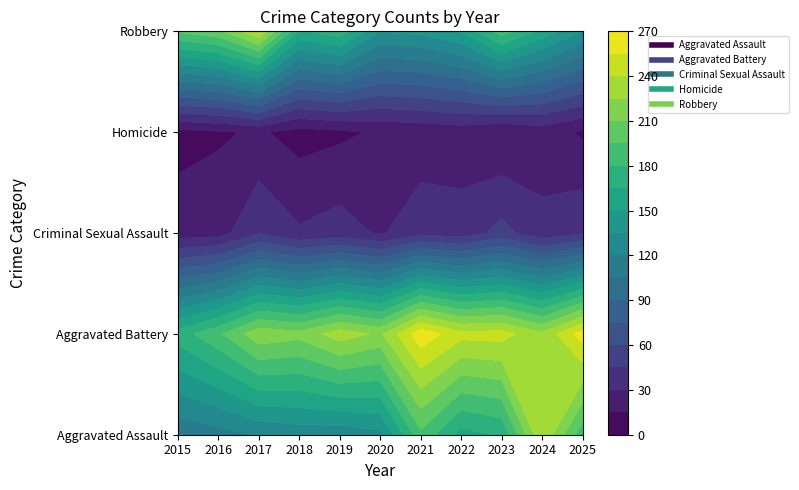

The value of Aggravated Battery at 2023 is 246. True or false?

True